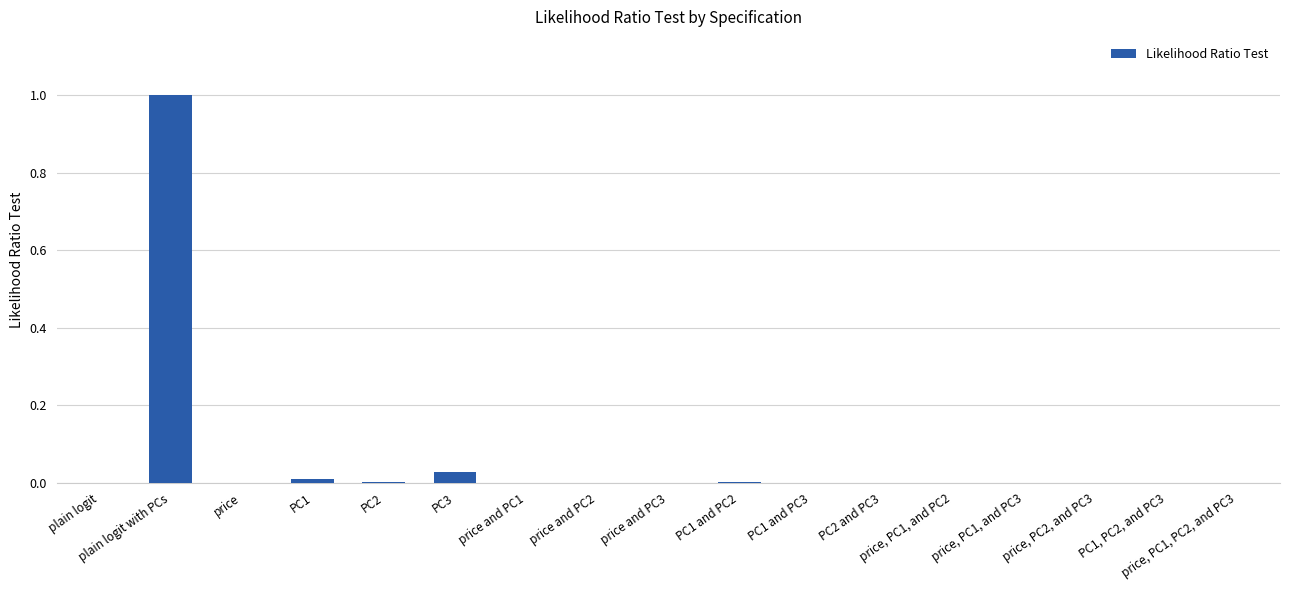

What is the maximum value shown in the chart?

1.0